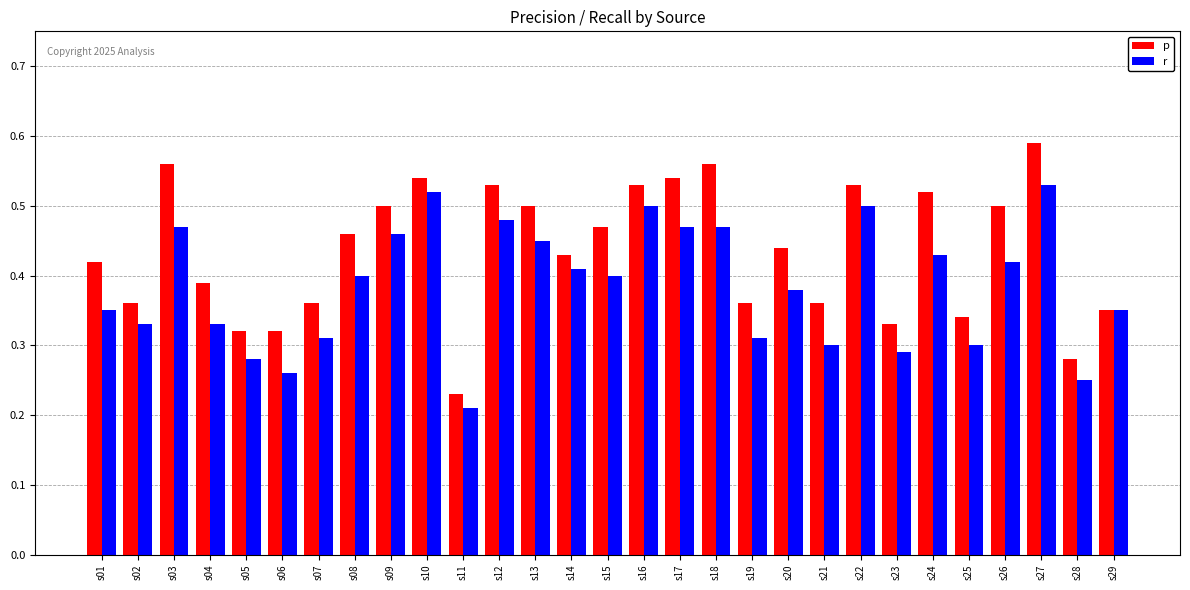

How many bars are there in each group?

2